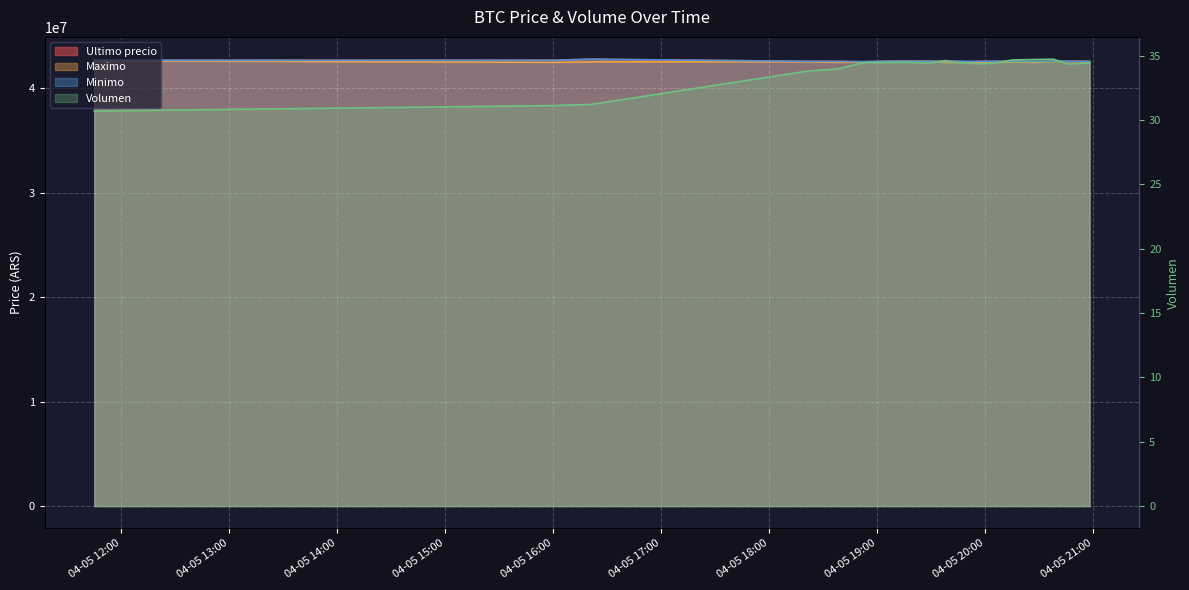

What are all the series names shown in the legend?

Ultimo precio, Maximo, Minimo, Volumen